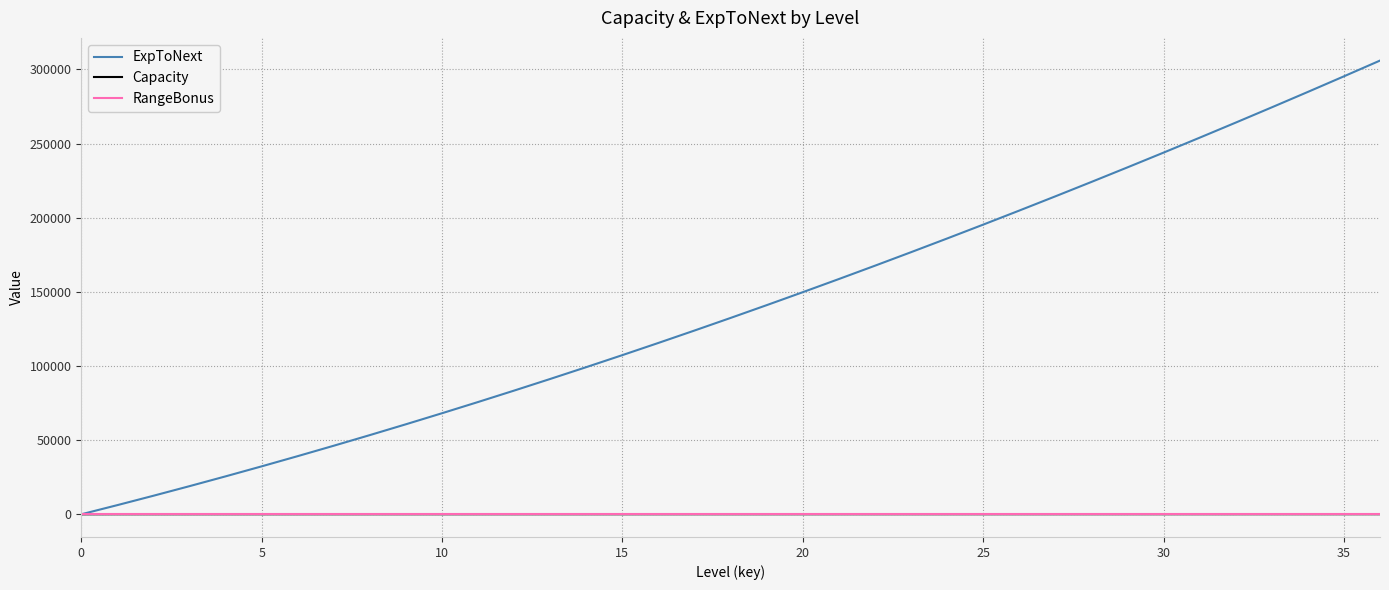

How many distinct data groups are displayed?

3